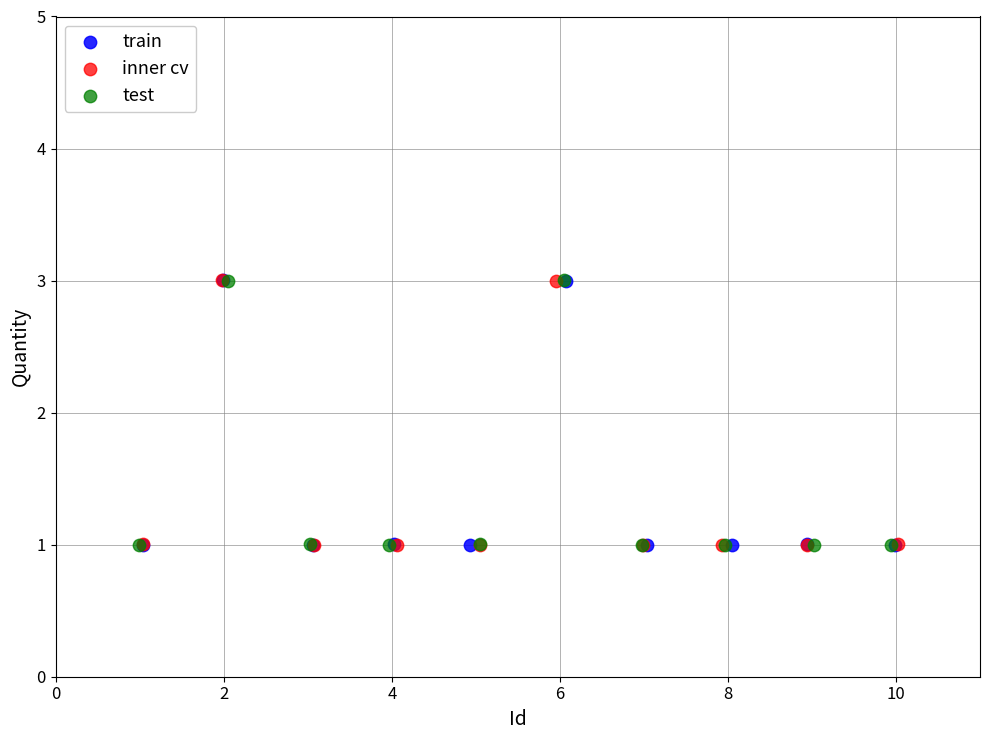

What are all the series names shown in the legend?

train, inner cv, test